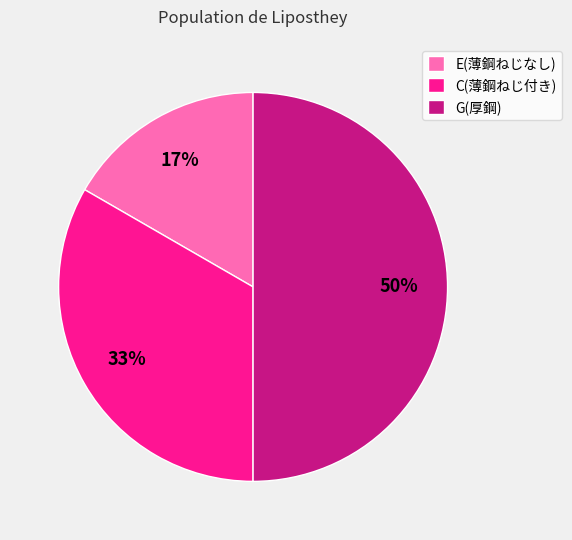

Does C(薄鋼ねじ付き) represent more than half of the total?

No